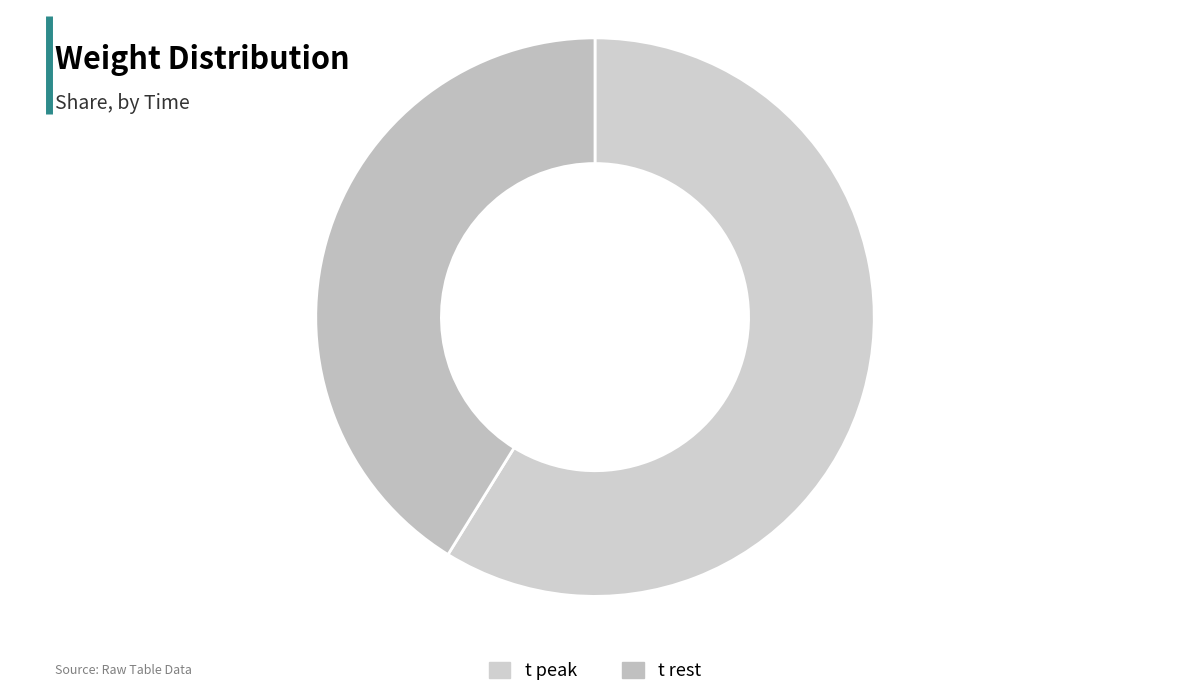

Which slice is the smallest?

t rest